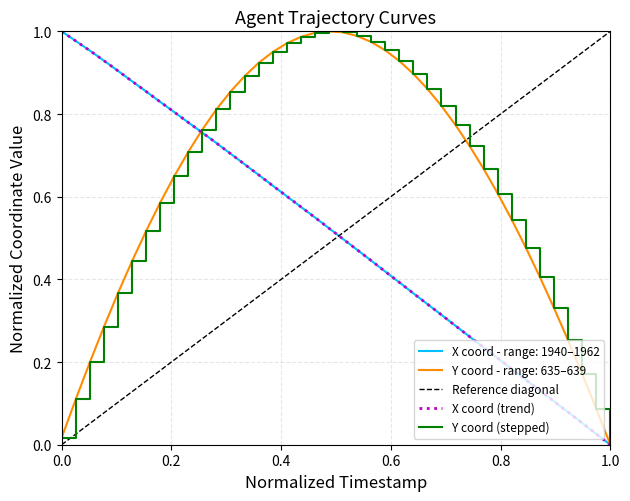

What is the difference between the second highest and second lowest values in the X series?

1.0